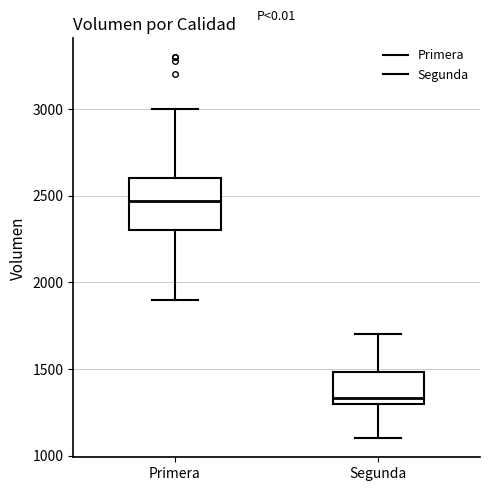

Reading left to right, read every box against the y-axis: the position of its median line, the range the box covers, and the ends of its whiskers. The values are not printed on the chart, so give them approximately, as read against the axis.

Primera: median 2450, box 2300 to 2600, whiskers 1900 to 3000
Segunda: median 1350, box 1300 to 1500, whiskers 1100 to 1700